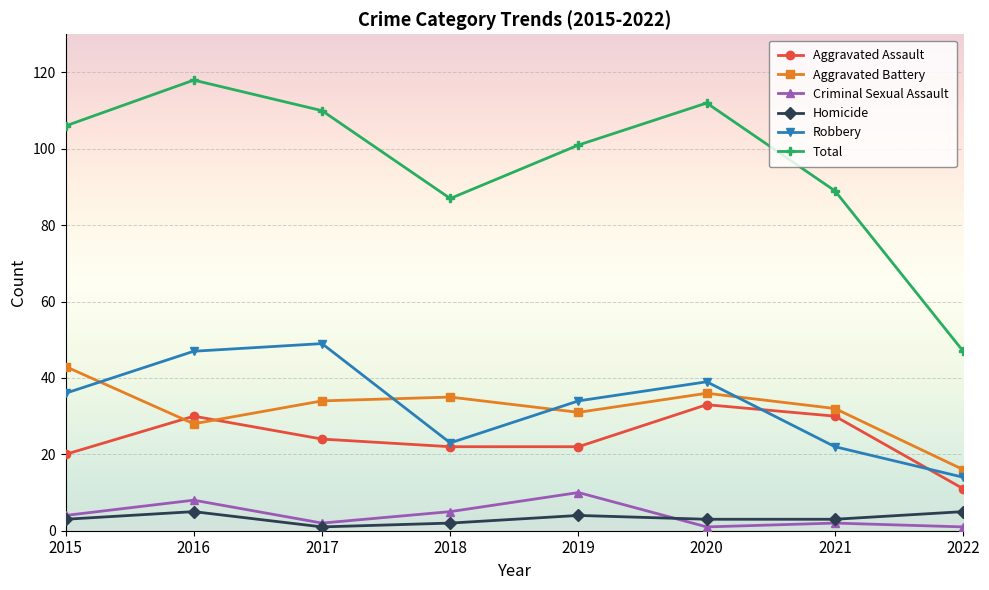

The Aggravated Battery series shows 36 at 2020. True or false?

True